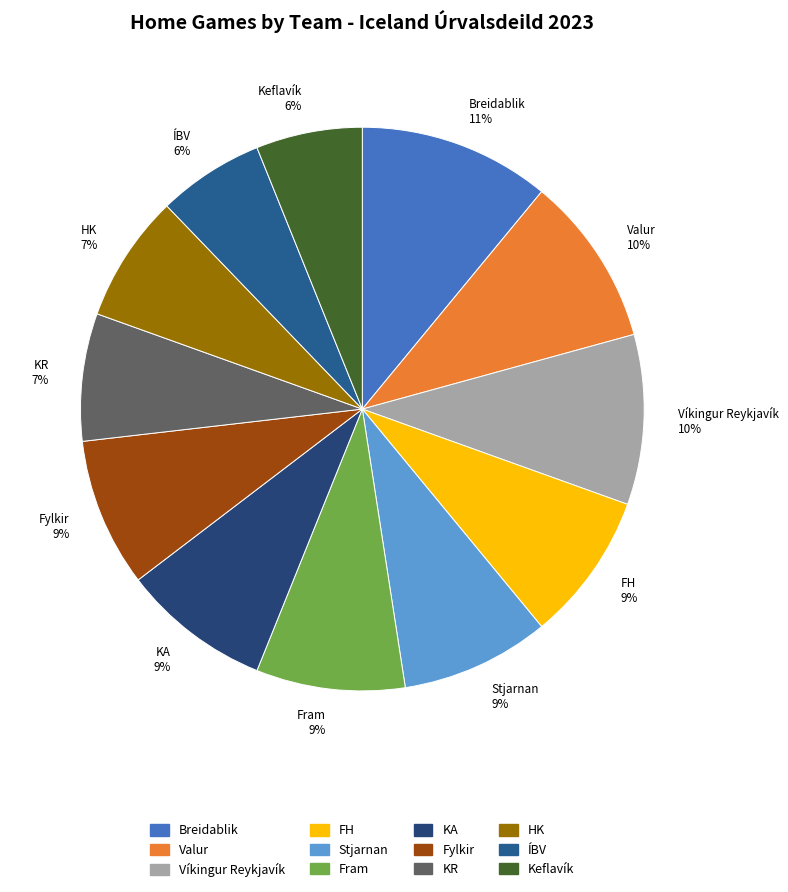

Do Fylkir and KA together represent more than half of the pie?

No